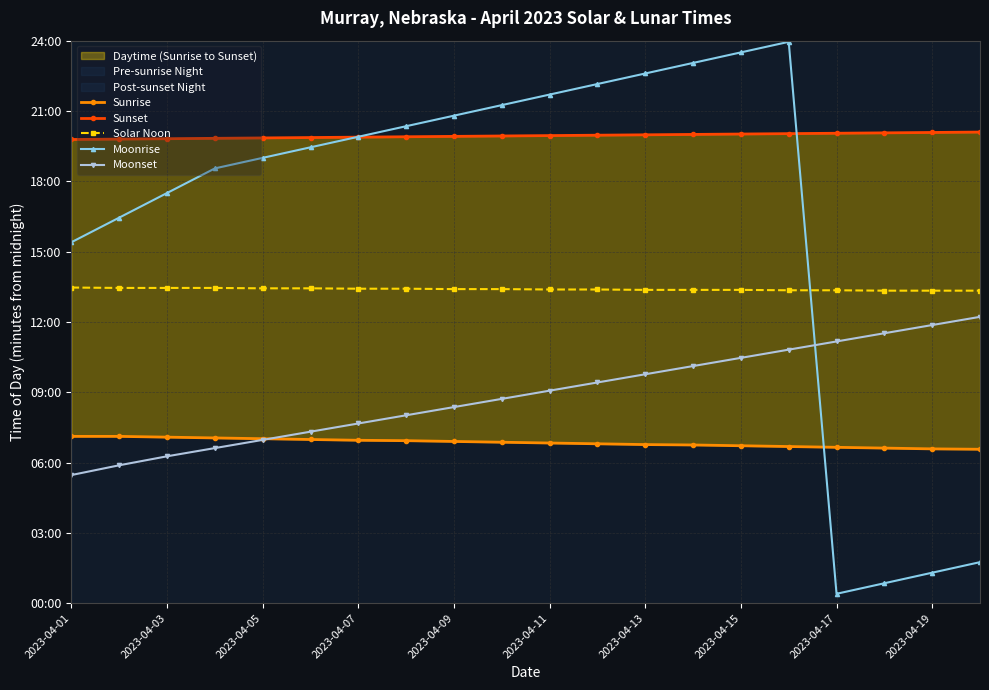

Does the chart have visible grid lines?

Yes